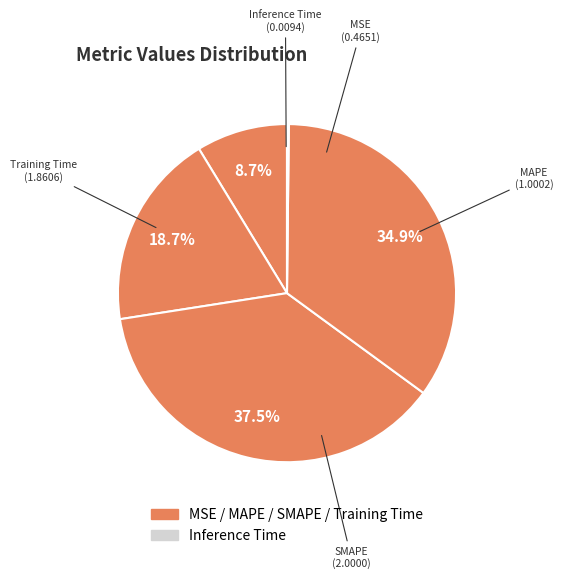

Which category has the biggest portion of the pie?

SMAPE